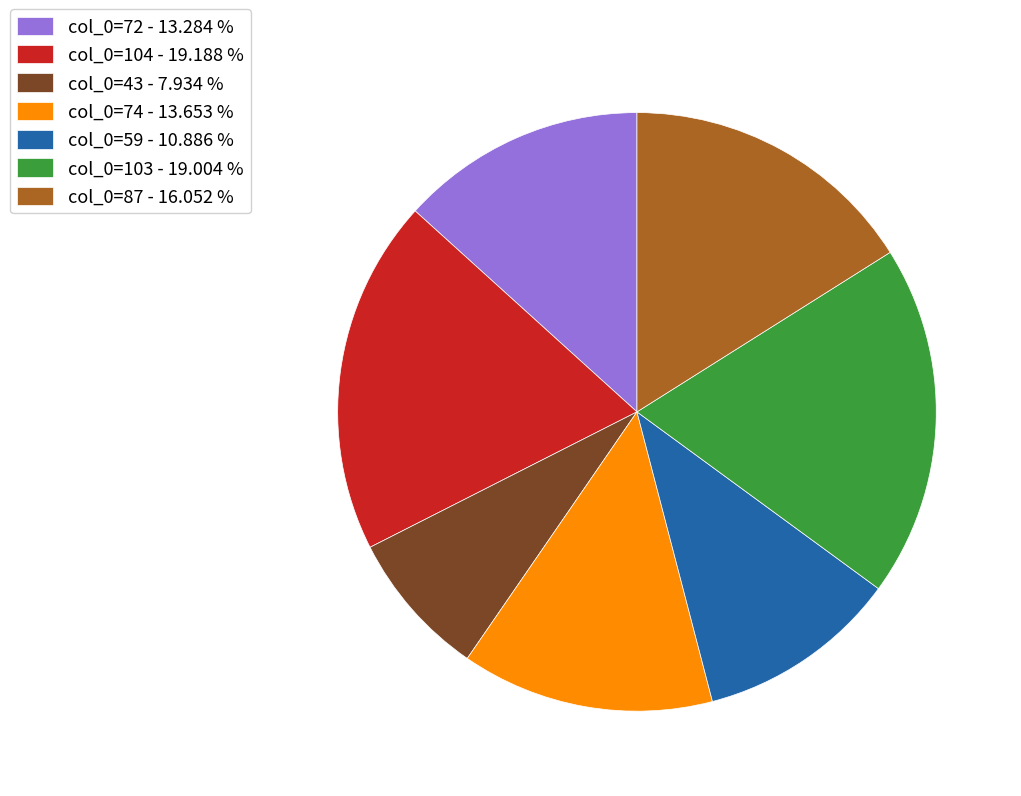

Is there a majority slice in this chart?

No